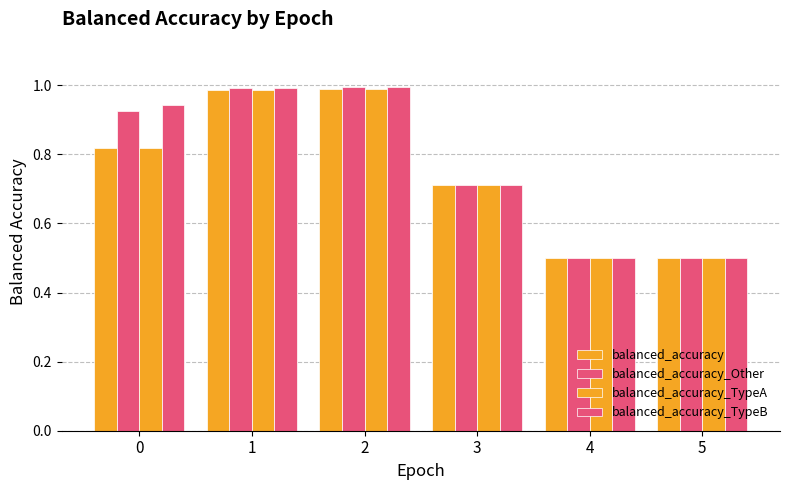

What is the difference between the highest and lowest values at 0?

0.1